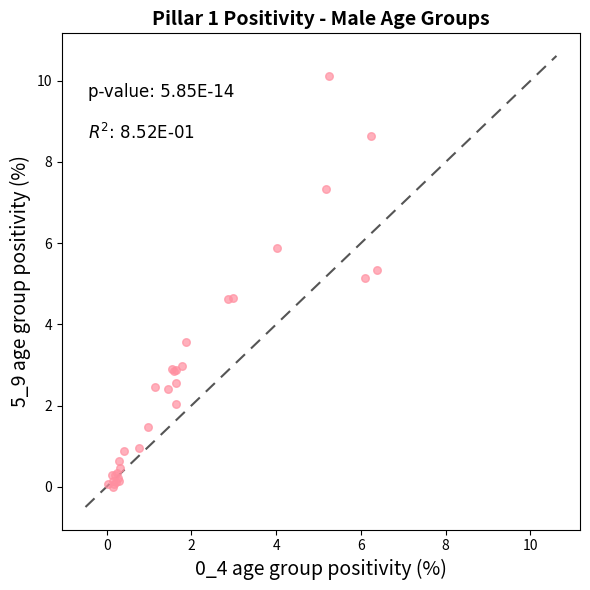

What Y value in the scatter plot is closest to 5?

5.1